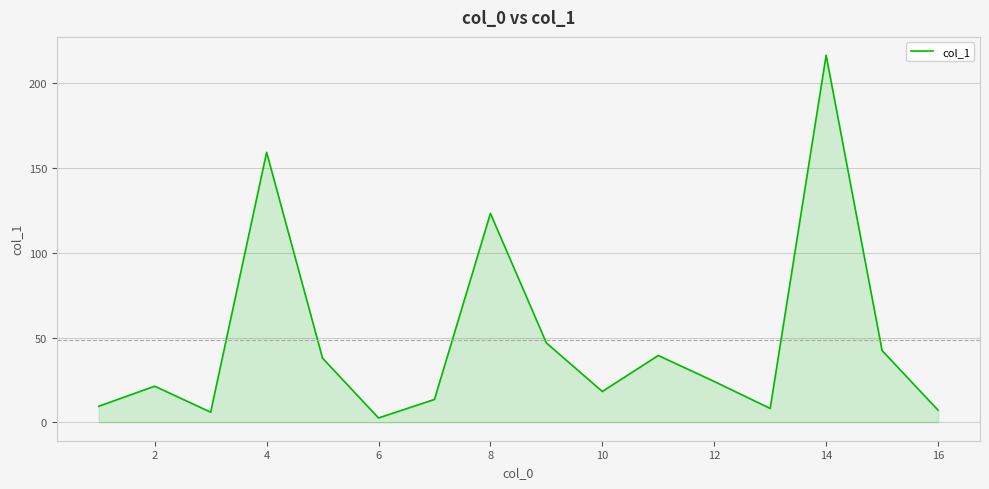

Reading left to right, transcribe all the data shown in this chart.

9.5	21.3	6.0	159.1	37.8	2.6	13.5	123.1	46.8	18.2	39.4	24.1	8.2	216.3	42.3	7.2